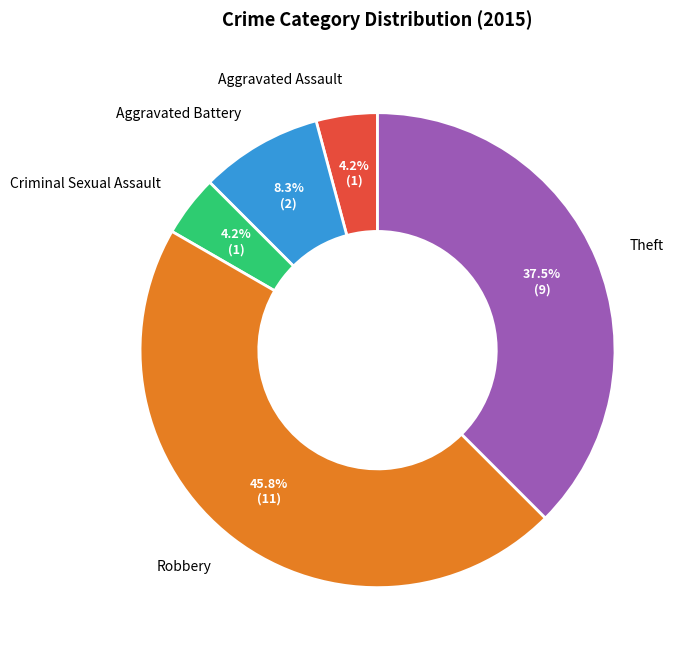

Does Aggravated Battery account for over 50% of the chart?

No